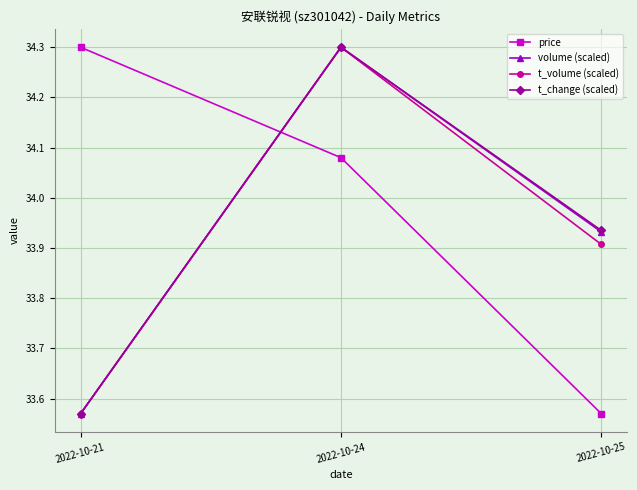

At how many categories does at least one series exceed 34?

2